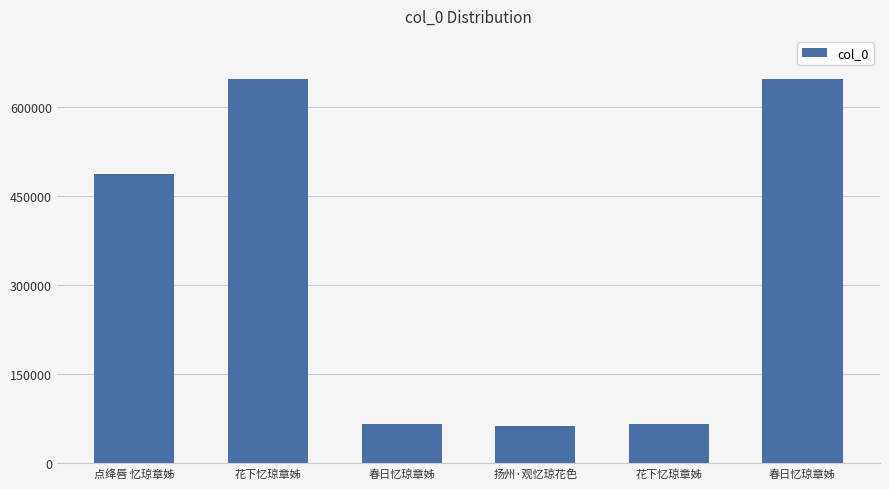

How many values are below 487168?

3